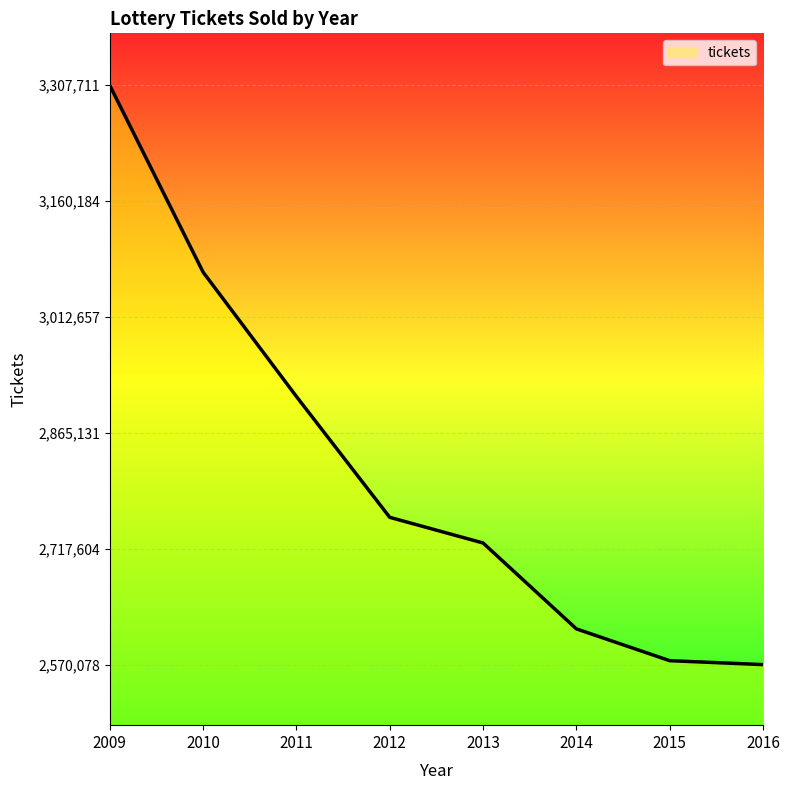

What is the difference between the maximum and minimum values?

737633